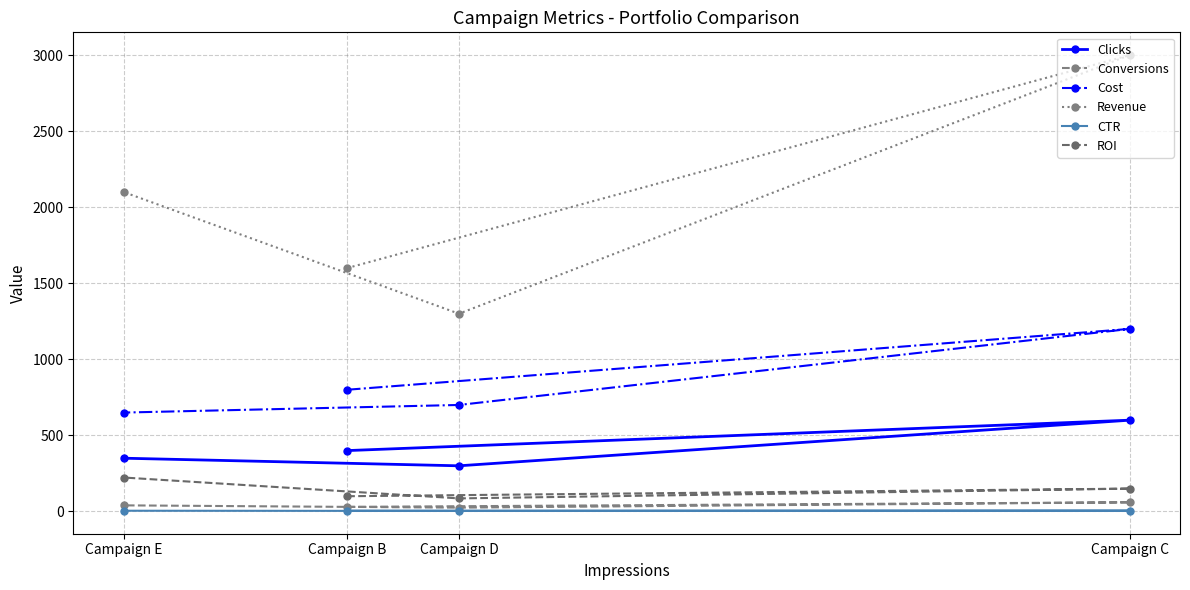

How many values in the CTR series are below 4?

1